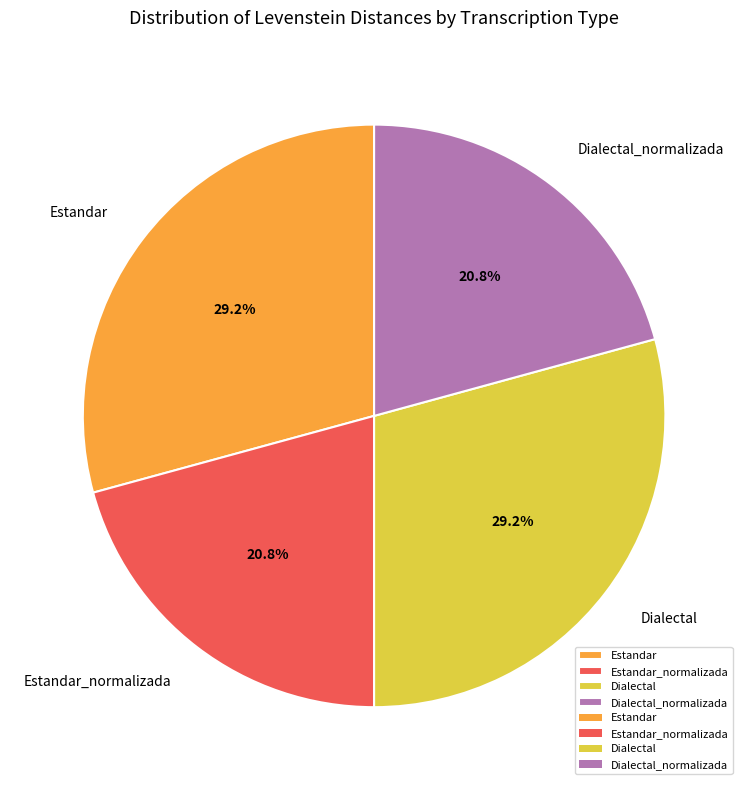

Is there a majority slice in this chart?

No